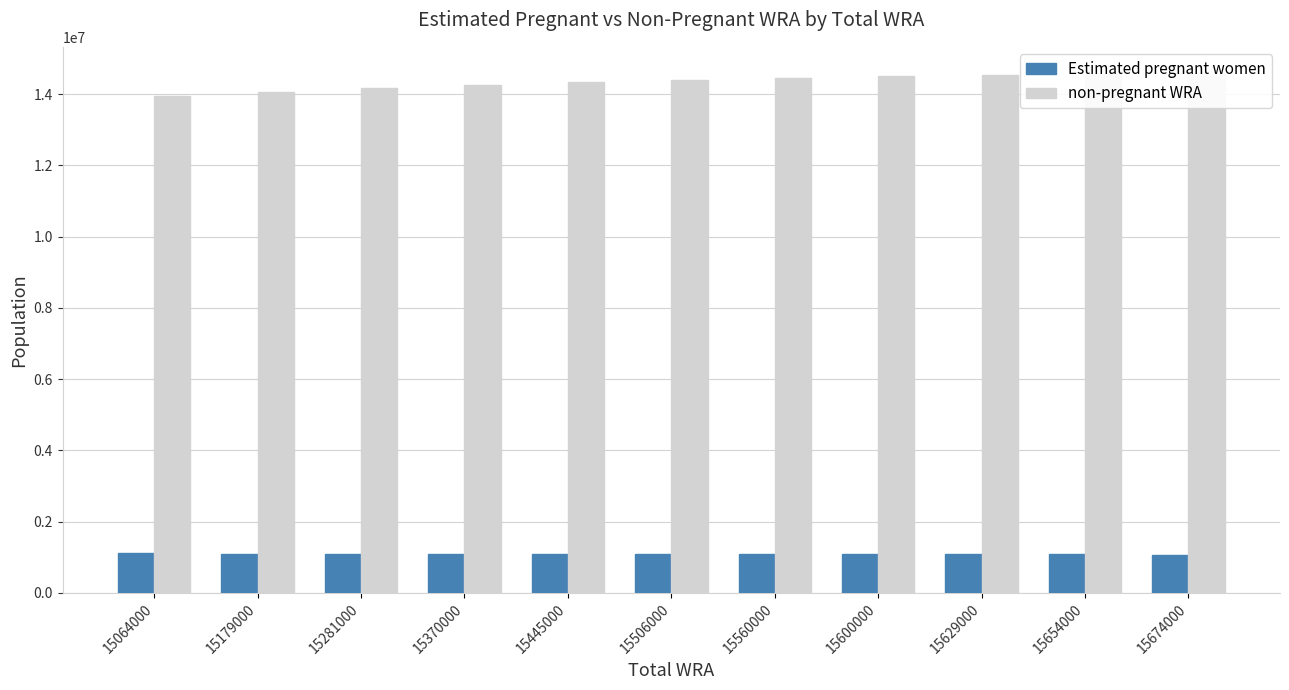

Between 15064000 and 15654000, which series saw the biggest shift?

non-pregnant WRA